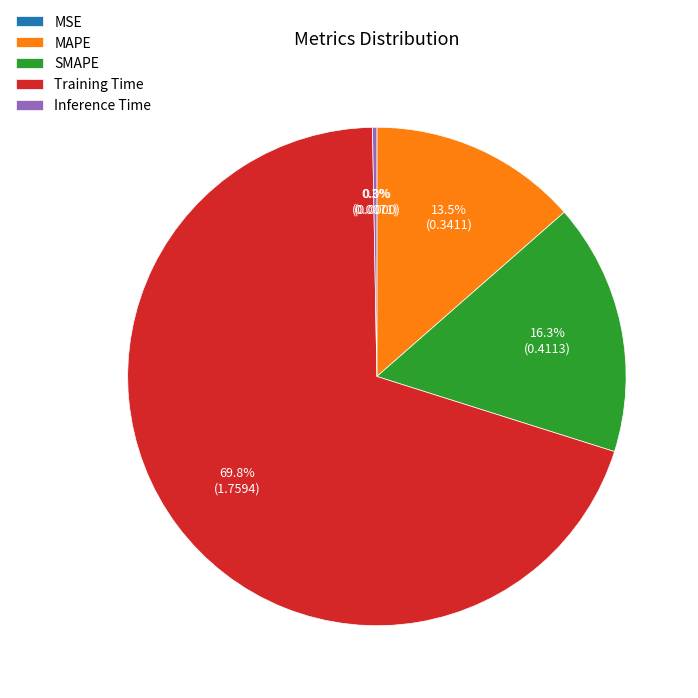

Which slice is the largest?

Training Time